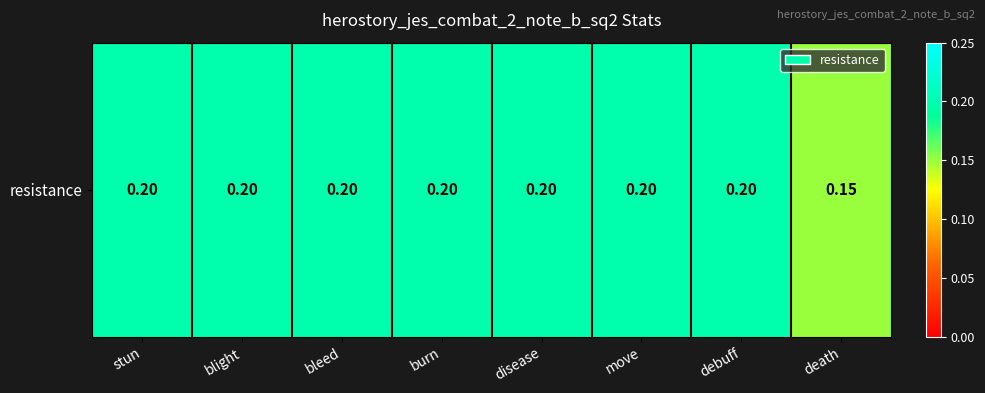

What is the average value?

0.2